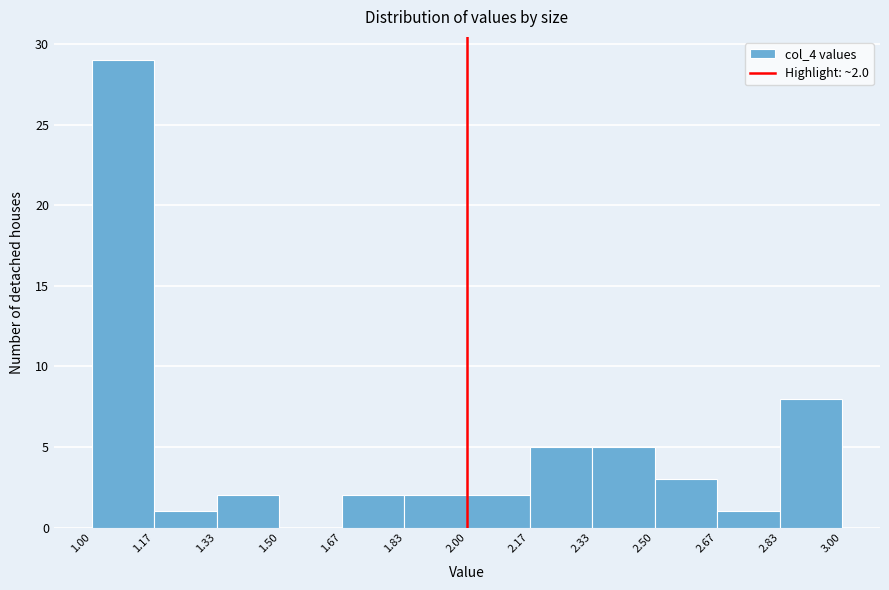

Which range on the x-axis has the tallest bar?

1.00 to 1.17